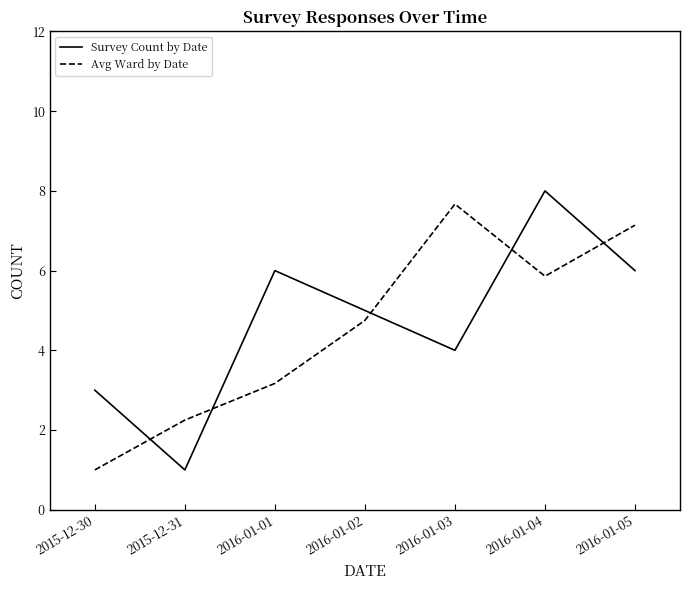

The Survey Count by Date series shows 2.2 at 2016-01-03. True or false?

False